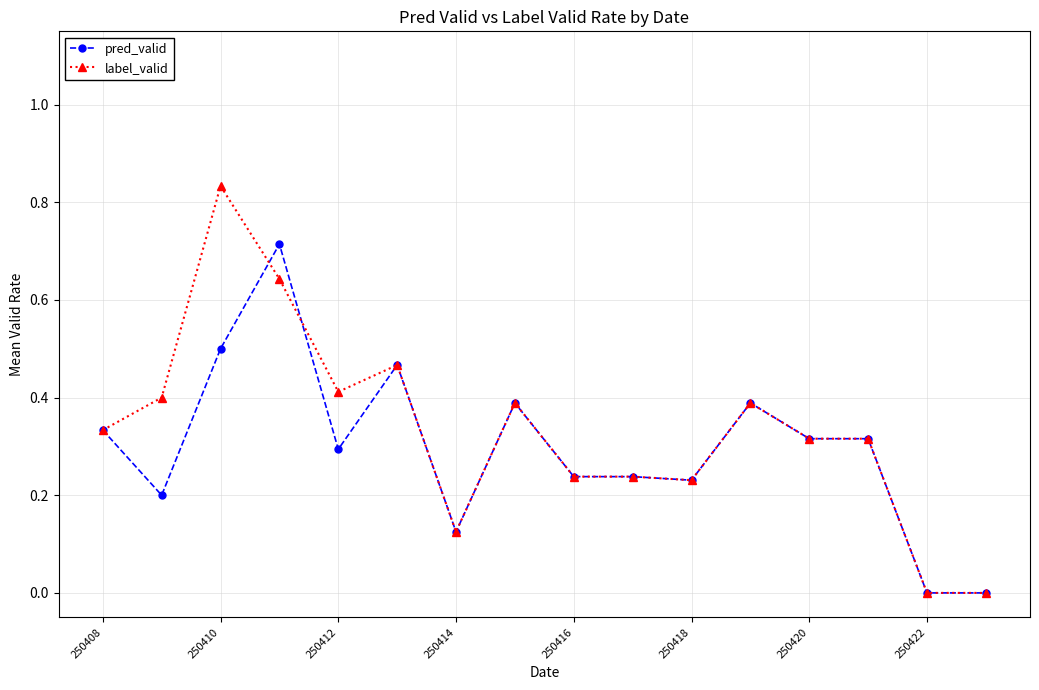

True or false: label_valid has more than 0 interior local peaks.

True